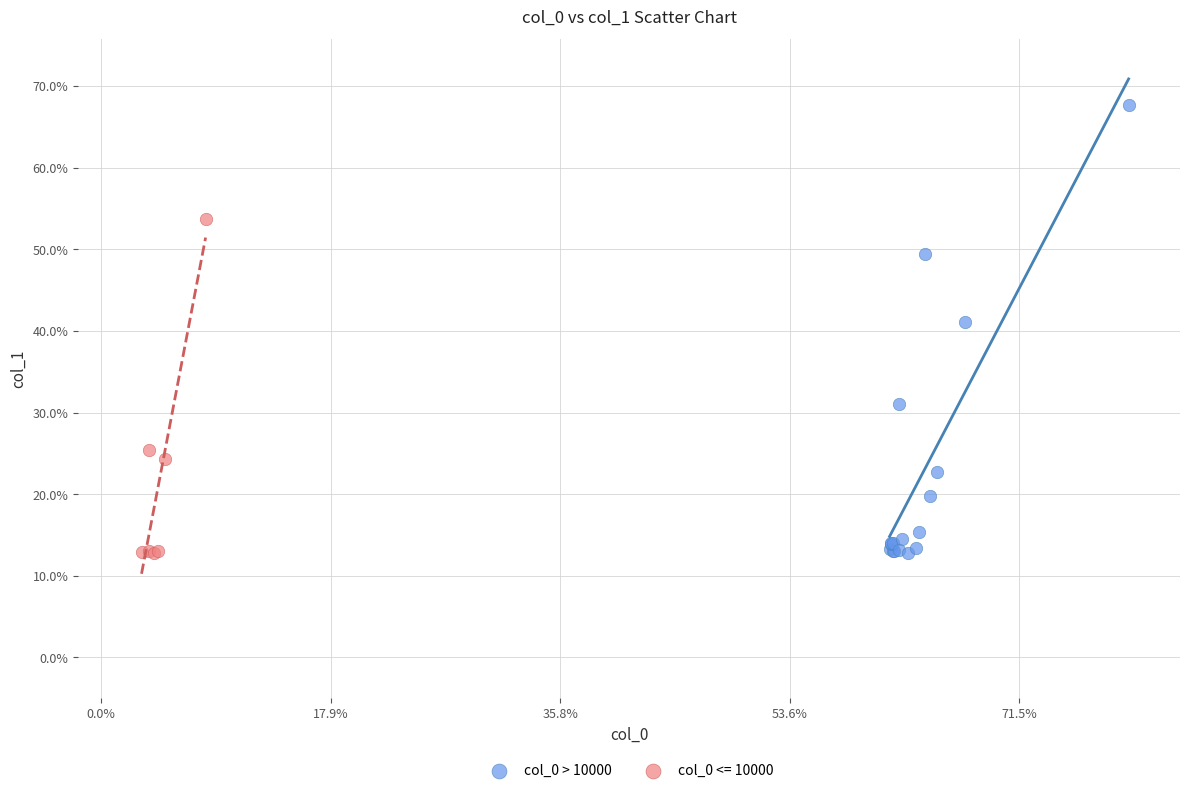

Which series has the widest spread of Y values?

col_0 > 10000